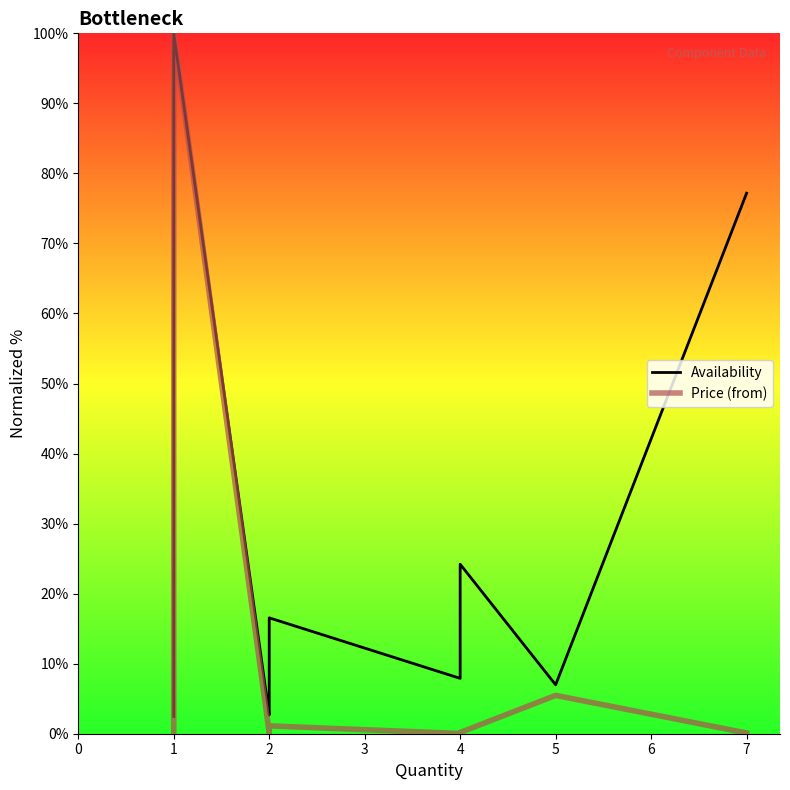

Which series has the widest spread of values?

Price (from)